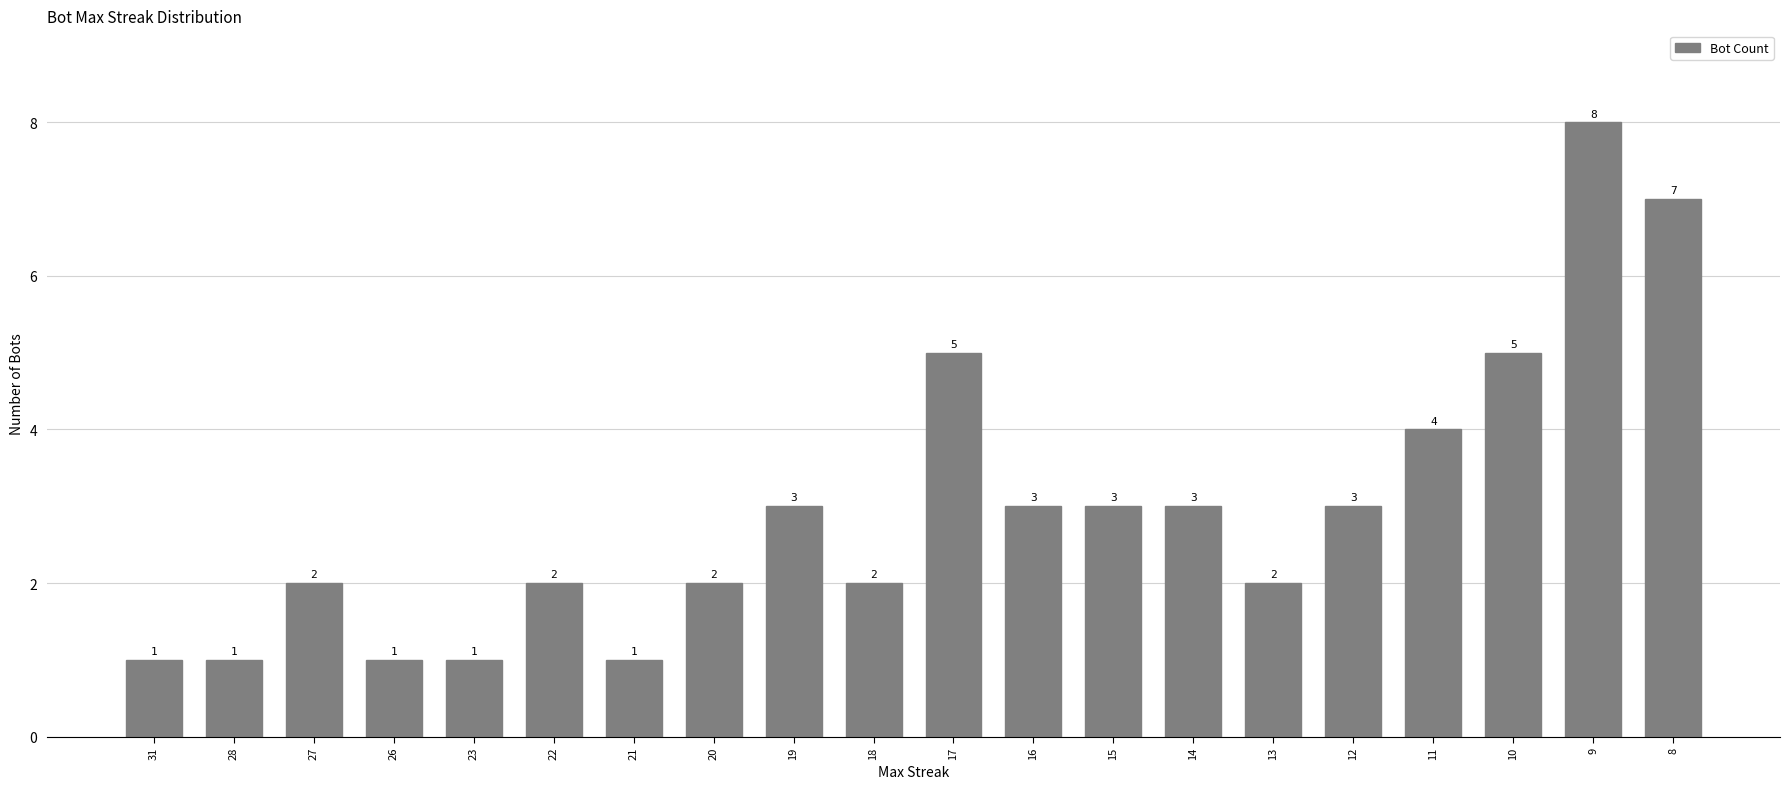

Read the value at 17.

5